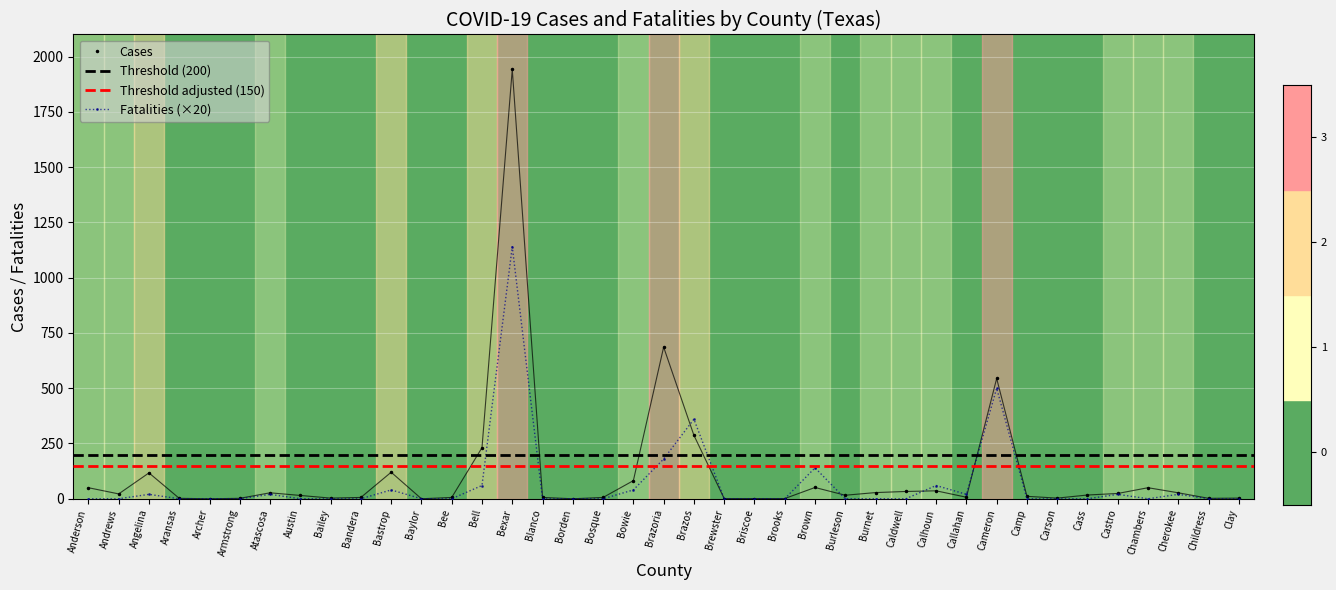

True or false: Fatalities has more than 0 points higher than both neighbors.

True